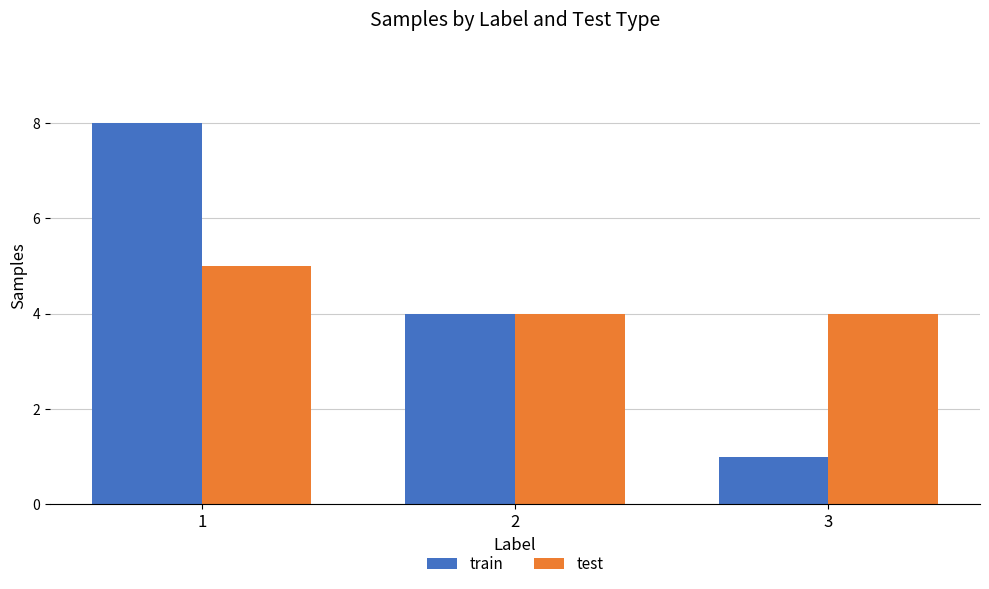

Reading left to right, extract all data points from this chart.

train: 8	4	1
test: 5	4	4